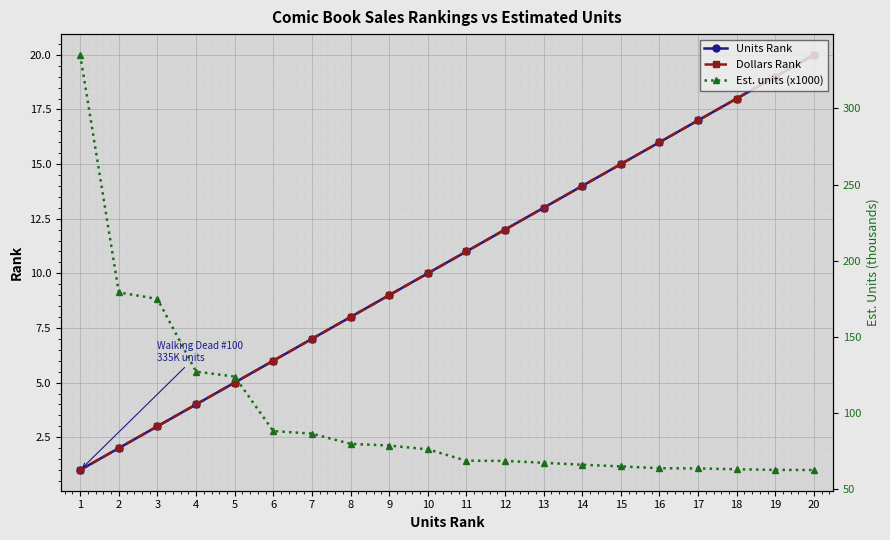

Reading left to right, list all the values displayed in this chart.

Units Rank: 1=1.0	2=2.0	3=3.0	4=4.0	5=5.0	6=6.0	7=7.0	8=8.0	9=9.0	10=10.0	11=11.0	12=12.0	13=13.0	14=14.0	15=15.0	16=16.0	17=17.0	18=18.0	19=19.0	20=20.0
Dollars Rank: 1=1.0	2=2.0	3=3.0	4=4.0	5=5.0	6=6.0	7=7.0	8=8.0	9=9.0	10=10.0	11=11.0	12=12.0	13=13.0	14=14.0	15=15.0	16=16.0	17=17.0	18=18.0	19=19.0	20=20.0
Est. units (x1000): 1=335.1	2=179.2	3=174.9	4=127.2	5=124.0	6=88.2	7=86.5	8=79.8	9=78.7	10=76.2	11=68.8	12=68.6	13=67.4	14=66.1	15=65.0	16=63.8	17=63.7	18=63.2	19=62.7	20=62.7